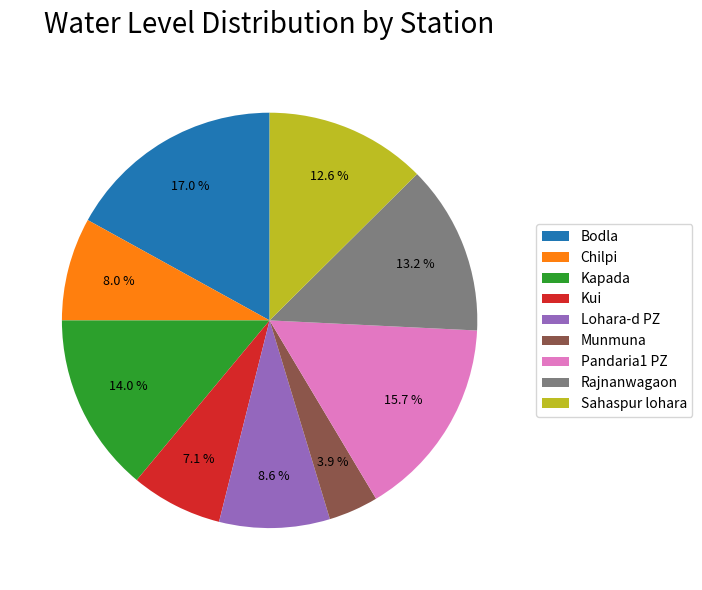

Is it true that Chilpi is 8% of the pie?

True